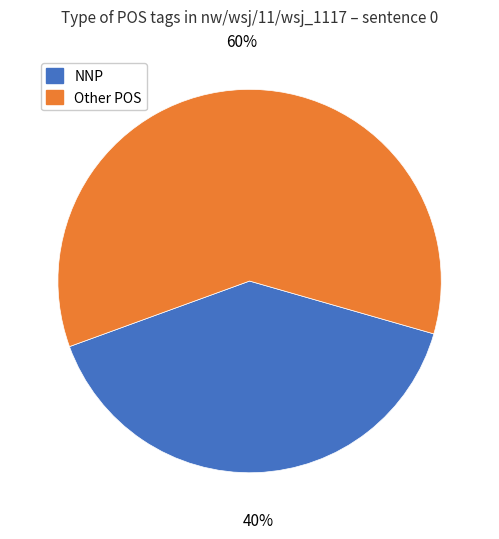

Is there any slice that represents more than half of the pie?

Yes